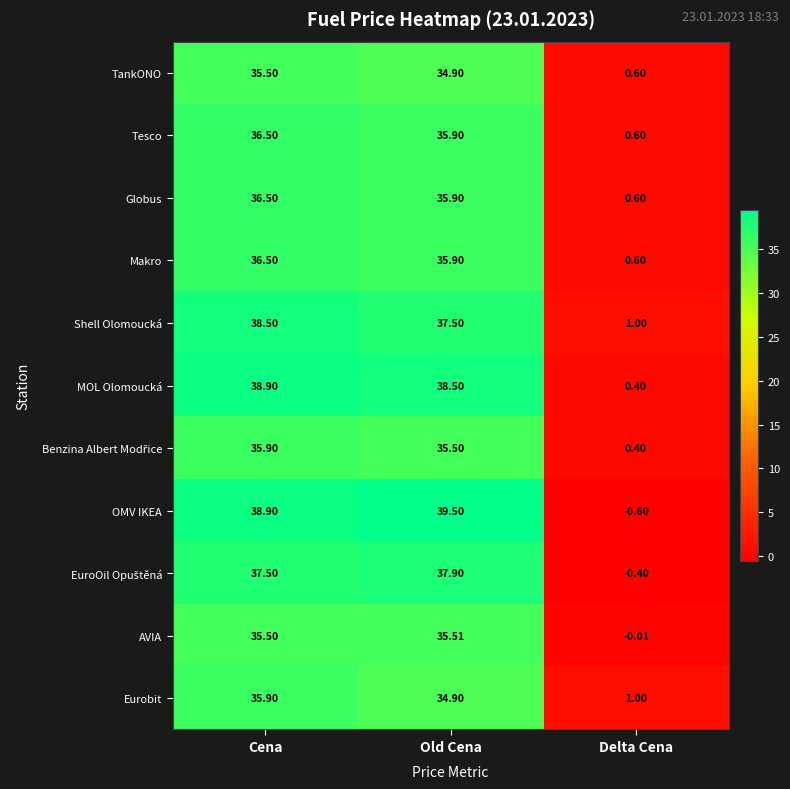

At how many categories does at least one series exceed 25?

2